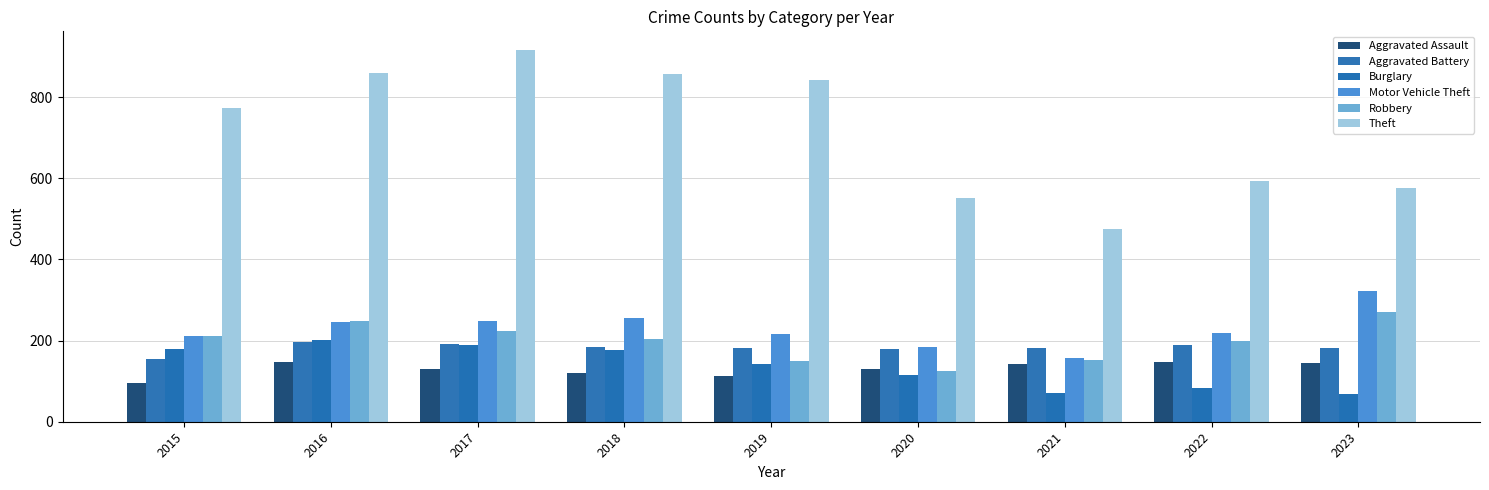

What value does the Burglary series have at 2022?

82